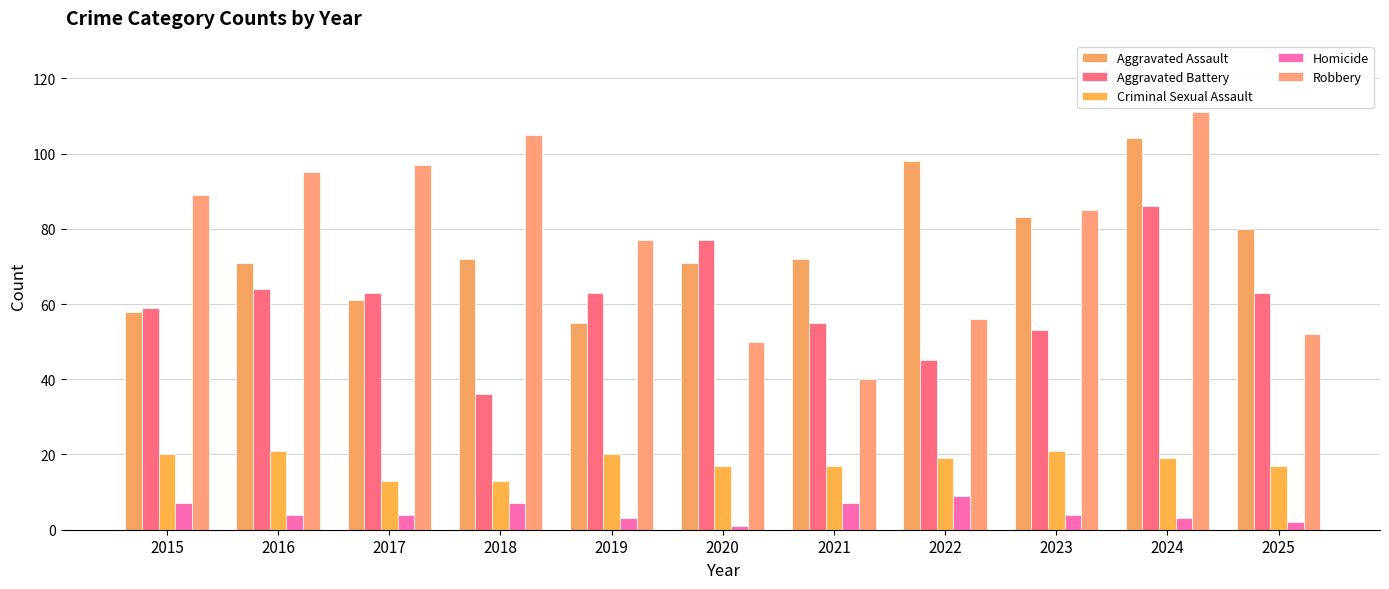

List the series in order of their peak value, lowest first.

Homicide, Criminal Sexual Assault, Aggravated Battery, Aggravated Assault, Robbery